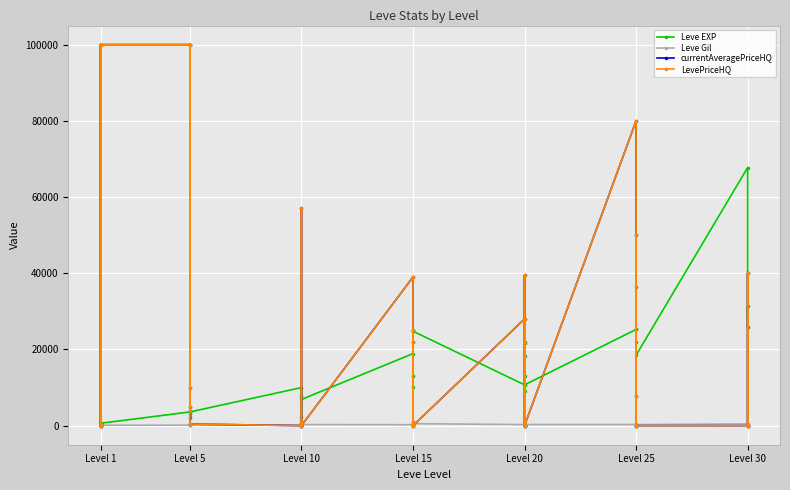

True or false: Leve EXP and LevePriceHQ cross at least once.

True